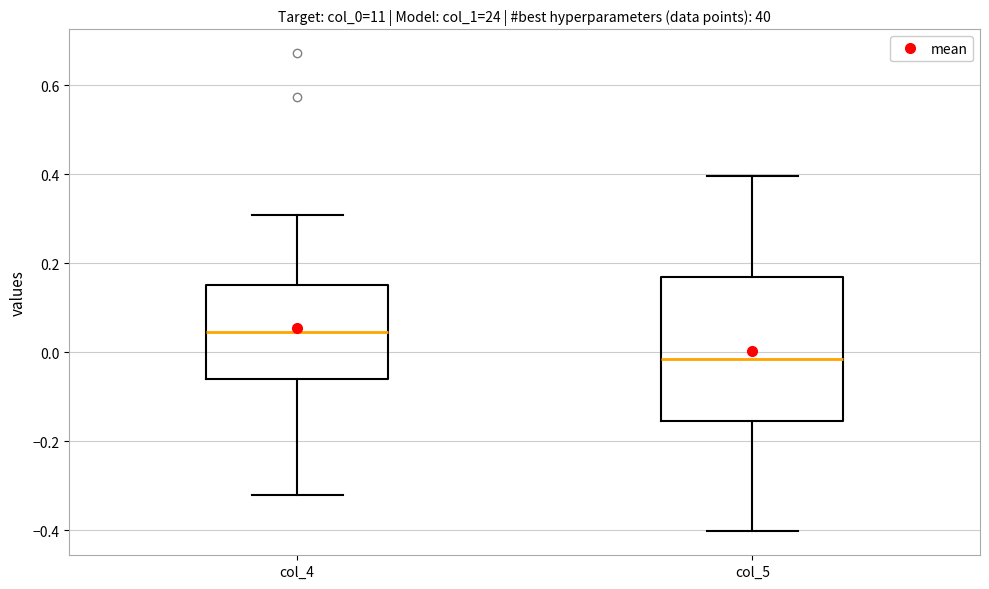

Which box is the tallest, from its lower edge to its upper edge?

col_5